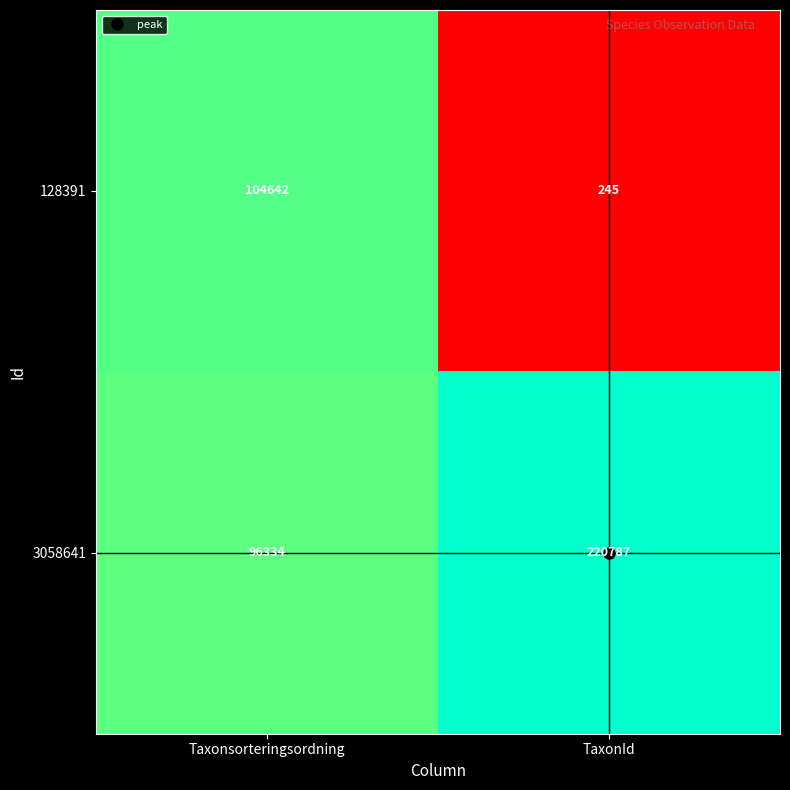

Rank the series at TaxonId from highest to lowest value.

3058641, 128391